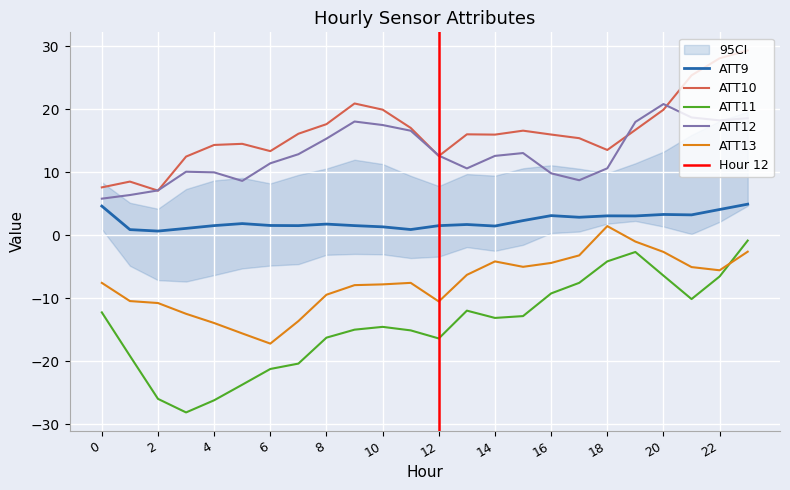

Reading left to right, transcribe all the data shown in this chart.

ATT9: 4.6	0.9	0.7	1.1	1.5	1.9	1.6	1.5	1.8	1.5	1.3	0.9	1.5	1.7	1.5	2.3	3.1	2.9	3.1	3.1	3.3	3.2	4.1	4.9
ATT10: 7.6	8.5	7.1	12.5	14.3	14.5	13.4	16.1	17.6	20.9	19.9	17.0	12.6	16.0	16.0	16.6	16.0	15.4	13.5	16.7	19.9	25.4	28.1	29.3
ATT11: -12.2	-19.1	-26.0	-28.1	-26.2	-23.7	-21.2	-20.4	-16.2	-15.0	-14.5	-15.1	-16.4	-12.0	-13.1	-12.8	-9.2	-7.5	-4.1	-2.7	-6.4	-10.1	-6.5	-0.8
ATT12: 5.8	6.4	7.1	10.1	10.0	8.6	11.4	12.9	15.3	18.0	17.5	16.6	12.6	10.6	12.6	13.0	9.8	8.7	10.6	18.0	20.8	18.7	18.2	18.6
ATT13: -7.6	-10.4	-10.8	-12.5	-13.9	-15.6	-17.2	-13.6	-9.4	-7.9	-7.8	-7.5	-10.5	-6.3	-4.1	-5.0	-4.4	-3.2	1.5	-1.0	-2.6	-5.0	-5.6	-2.6